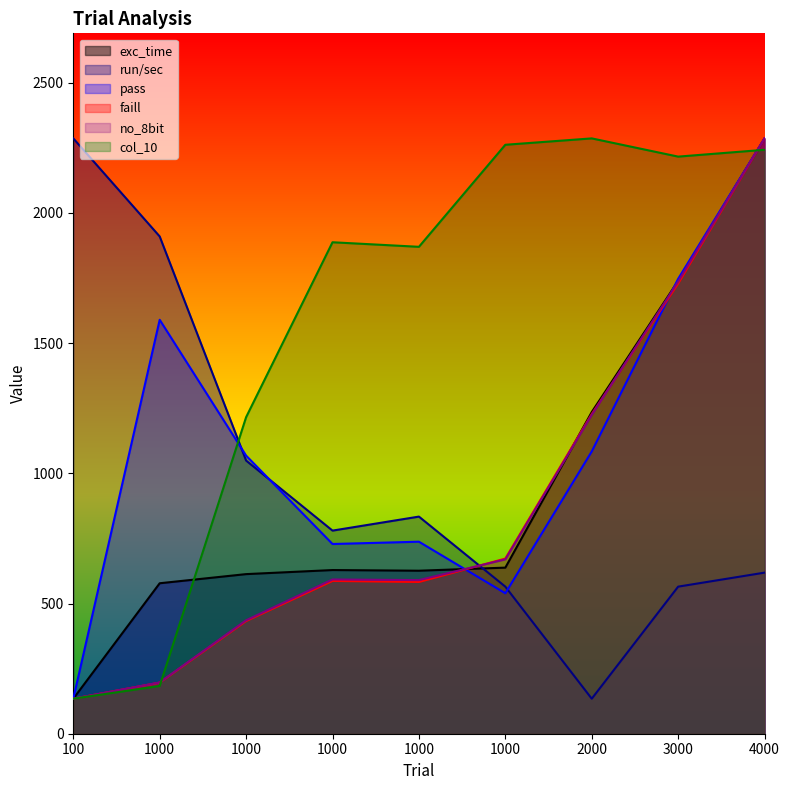

Does the chart display data point markers on the line(s)?

No